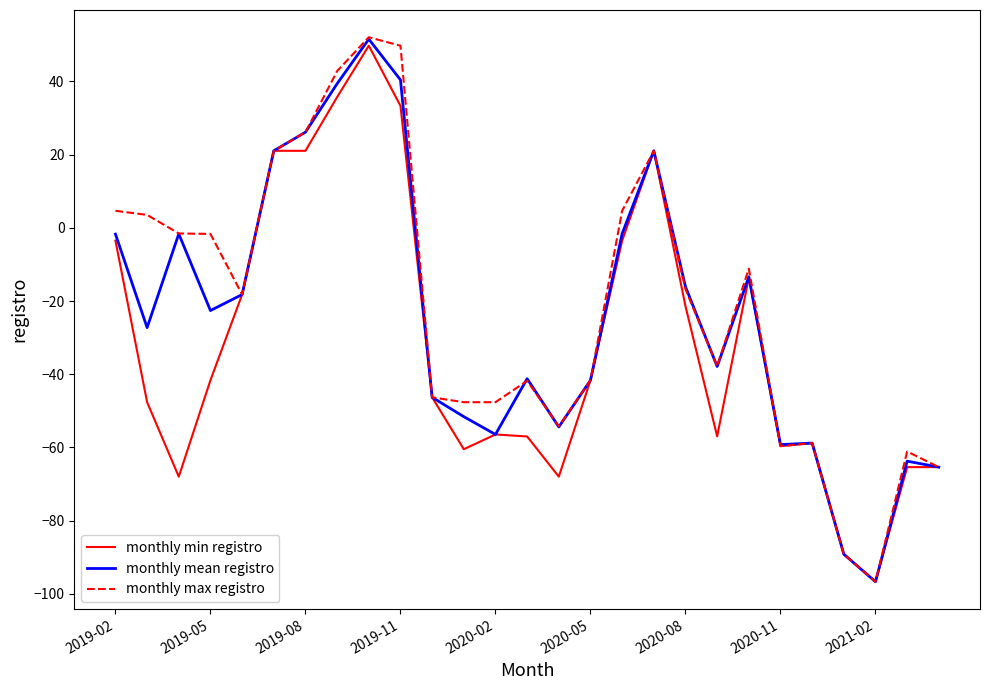

How many lines are shown in the chart?

3